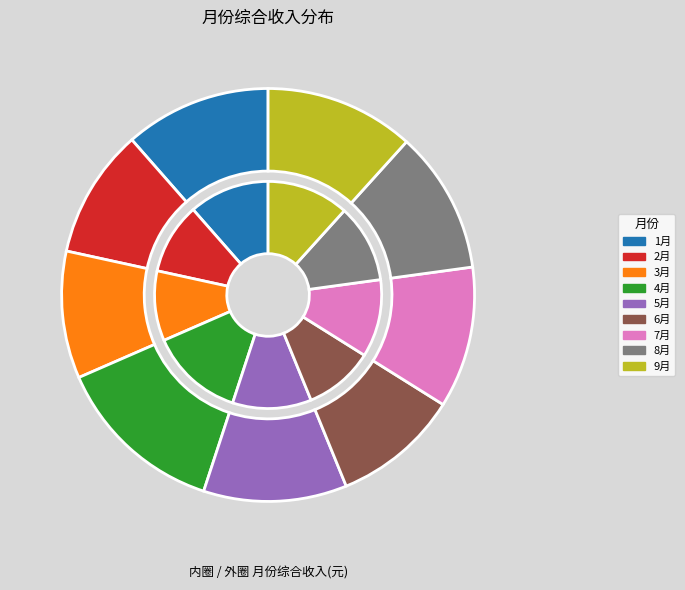

What is the change in value from 8月 to 9月?

+2173.8